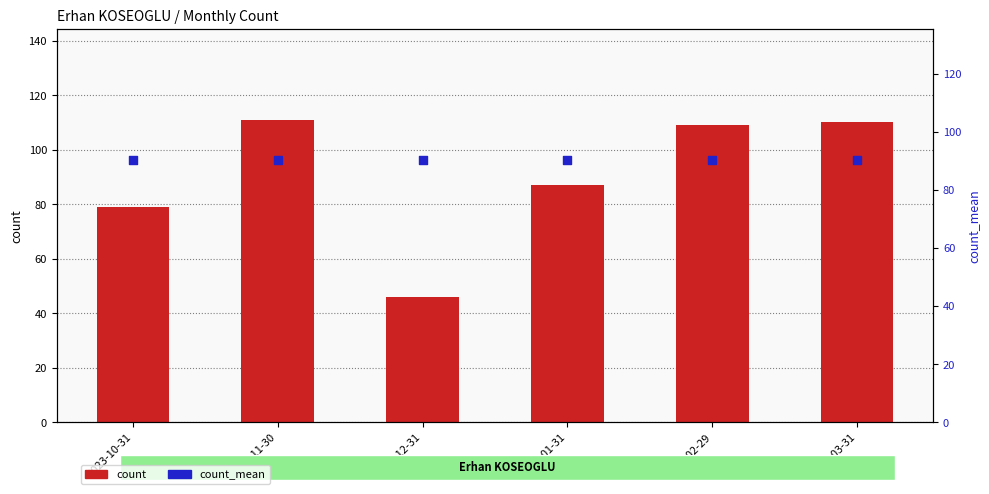

Is the value of count at 2024-02-29 greater than the value of count_mean at 2023-10-31?

Yes